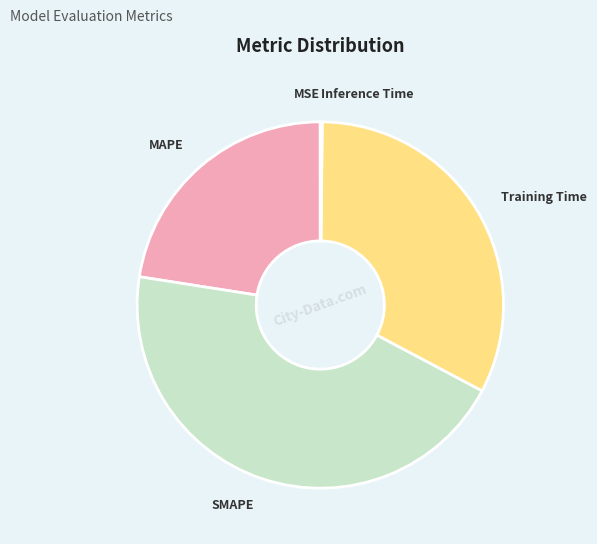

Which category has the biggest portion of the pie?

SMAPE